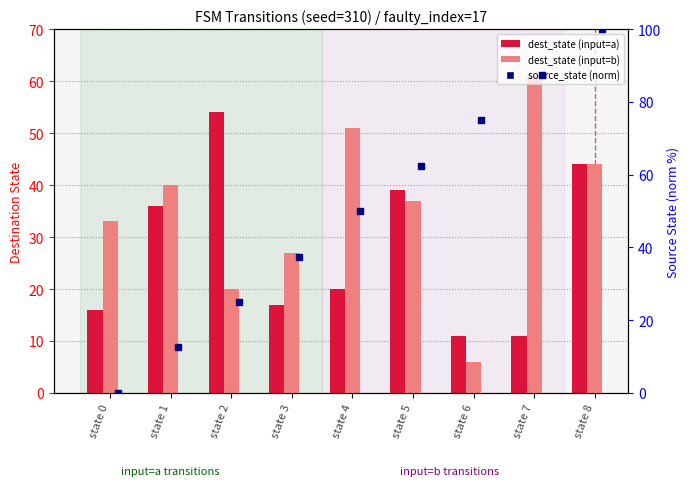

Which series reaches the minimum Y coordinate?

source_state